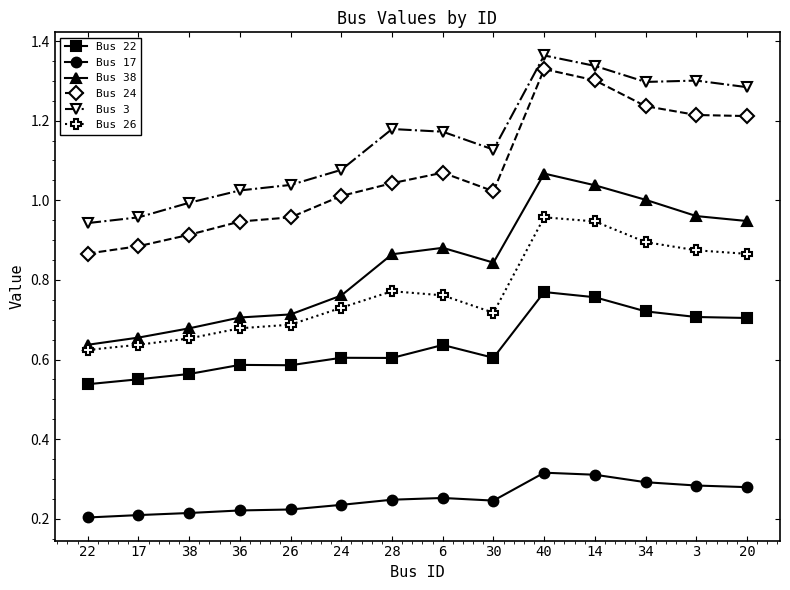

At 14, list the series in order from smallest to largest.

Bus 17, Bus 22, Bus 26, Bus 38, Bus 24, Bus 3